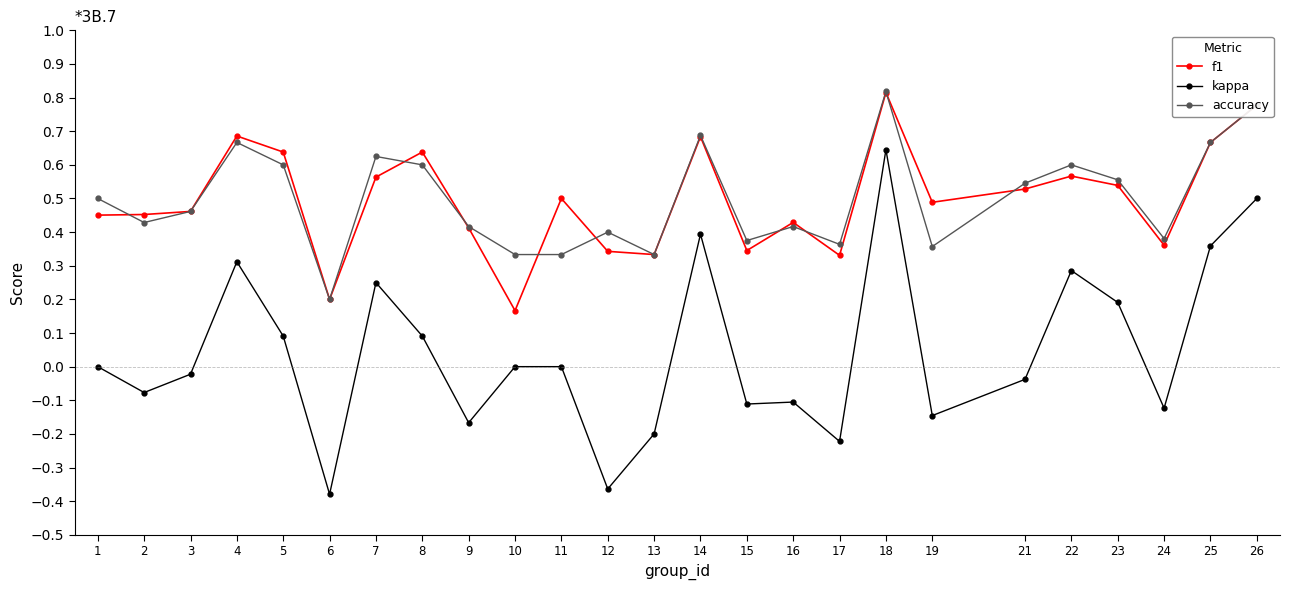

The kappa series shows 0.3 at 4. True or false?

True